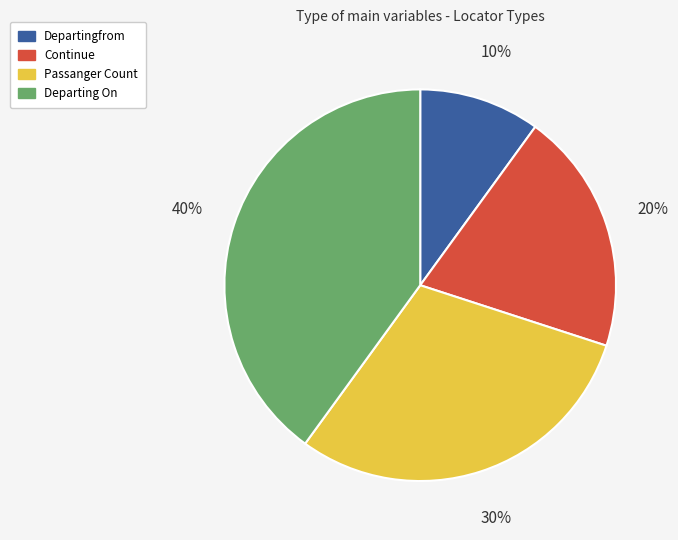

To the nearest percent, what is the average slice percentage?

25%